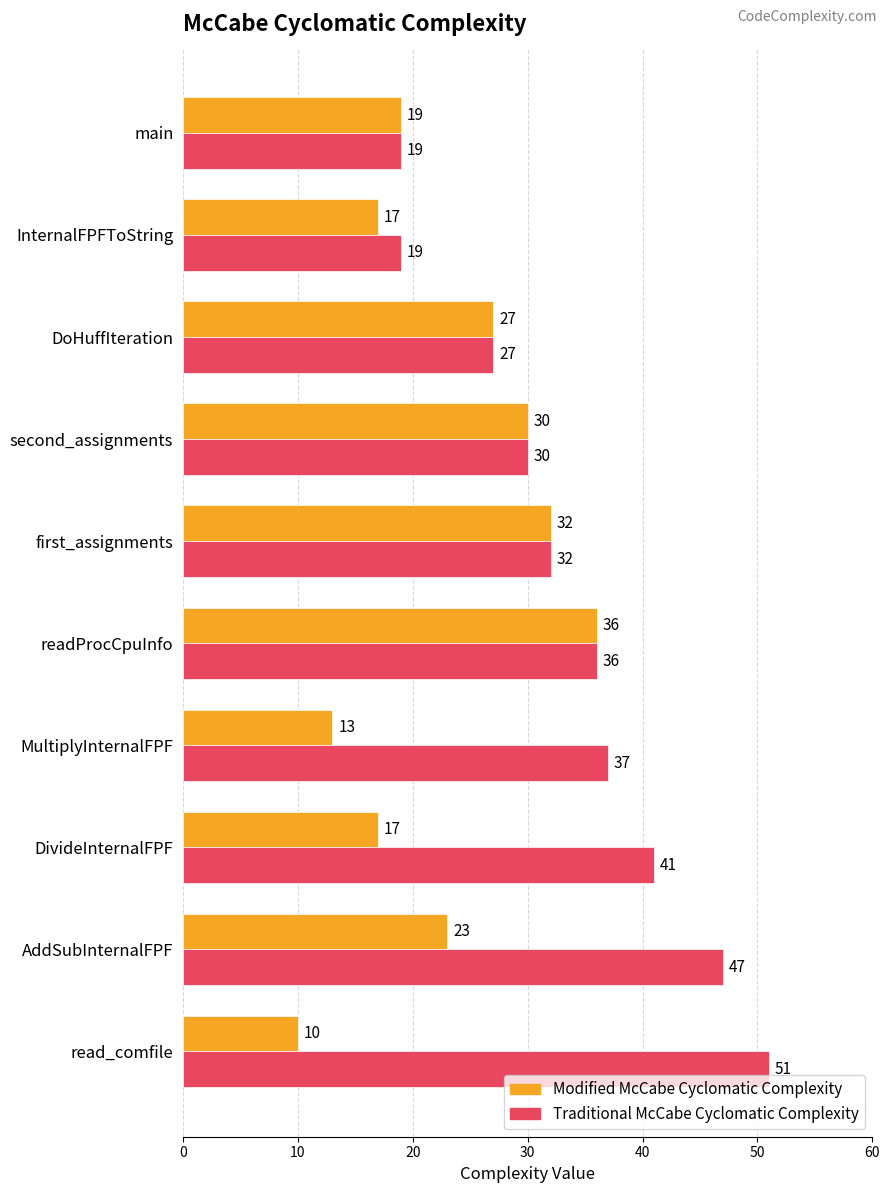

Where is Traditional McCabe Cyclomatic Complexity nearest to the value 35?

readProcCpuInfo